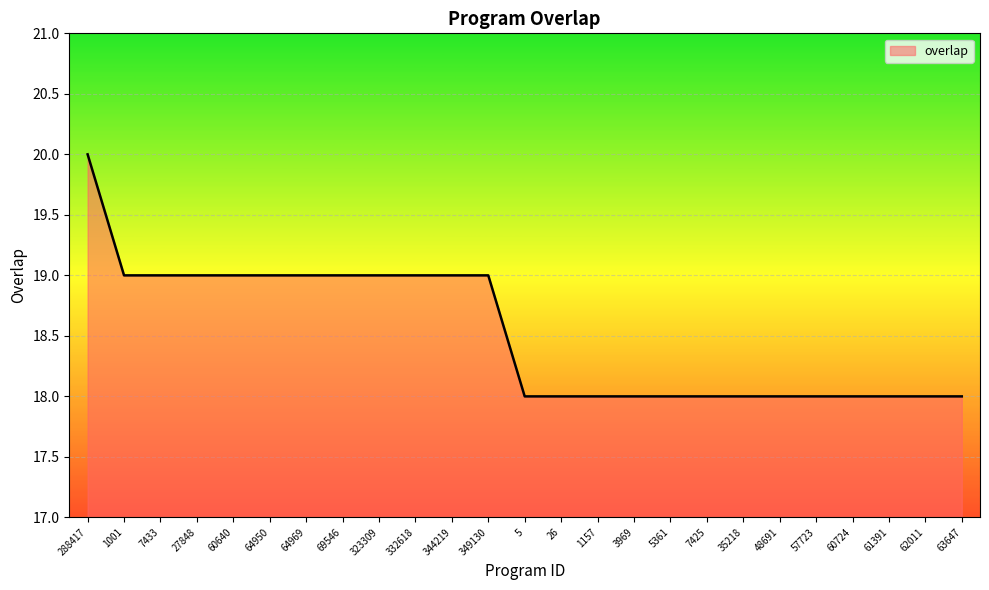

What is the minimum value shown in the chart?

18